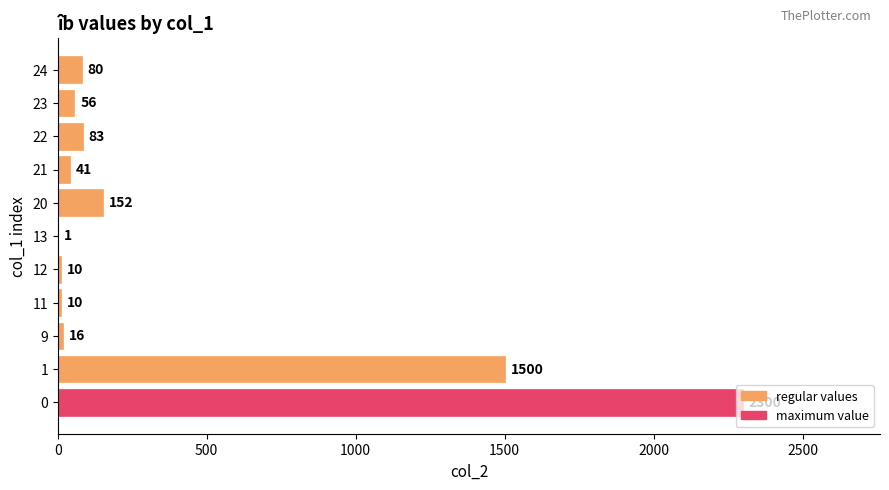

Where is the data nearest to the value 1150?

1